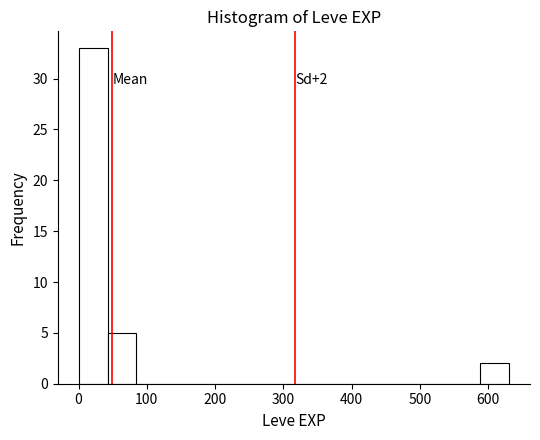

Over which range of the x-axis is the bar tallest?

0 to 40